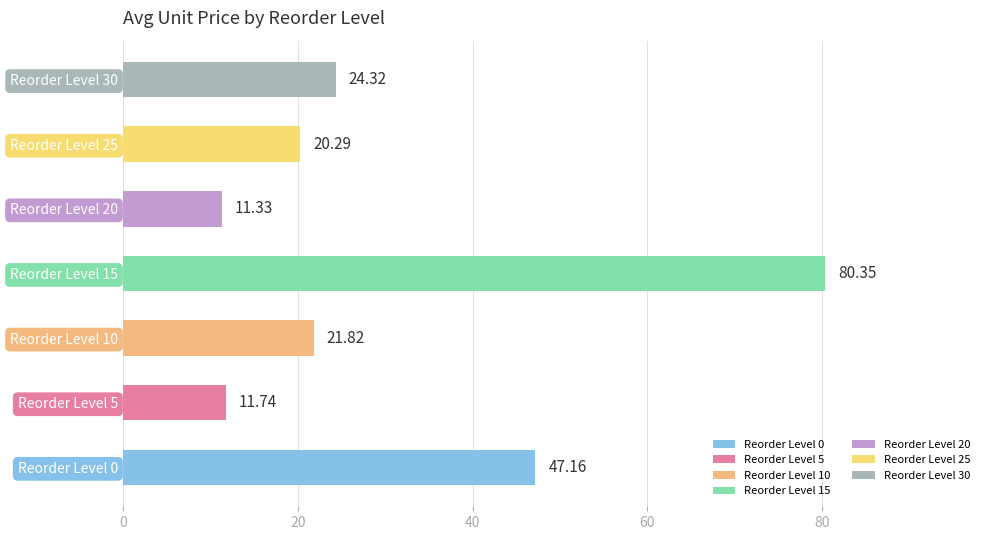

How many categories are shown in the chart?

7